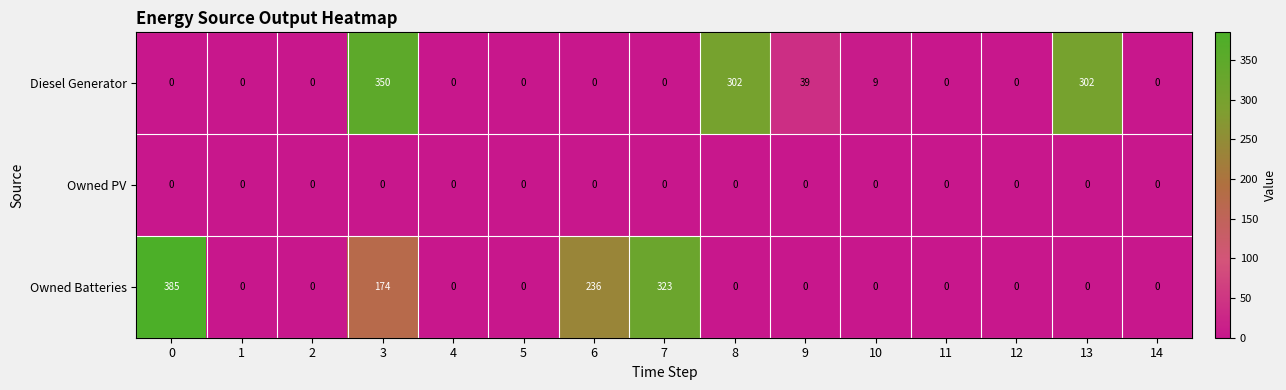

Which series has the widest spread of values?

Owned Batteries